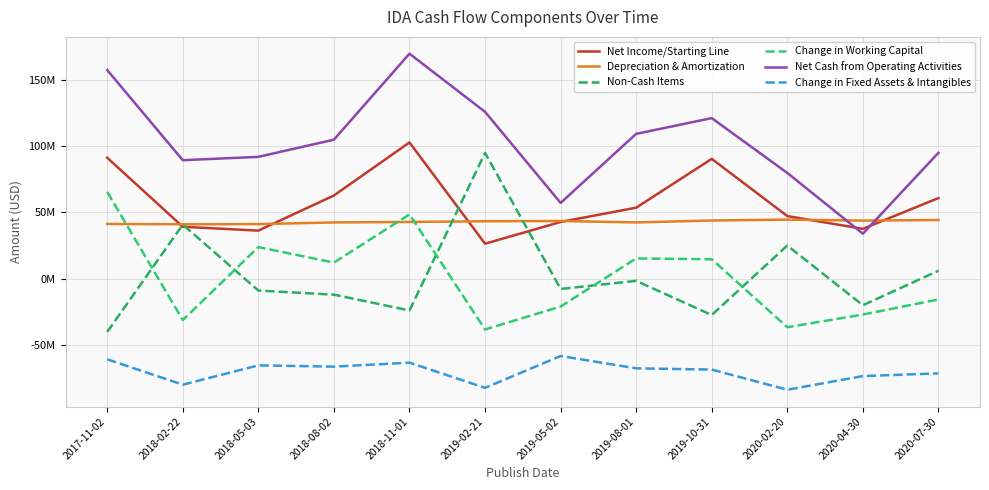

How many data points in Non-Cash Items are above -7860000?

5